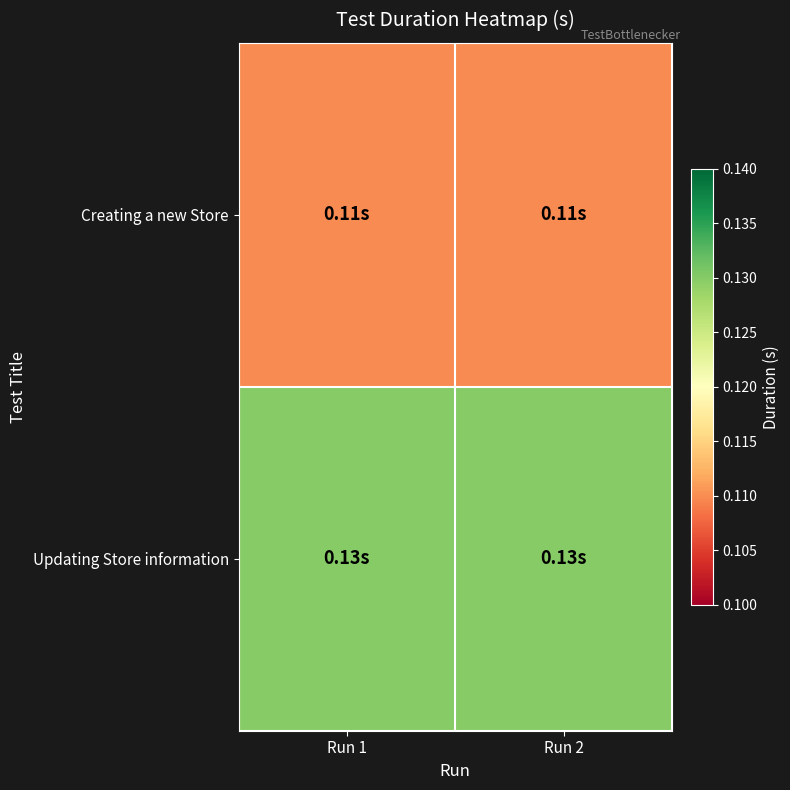

Reading left to right, transcribe all the data shown in this chart.

Creating a new Store: Run 1=0.1	Run 2=0.1
Updating Store information: Run 1=0.1	Run 2=0.1